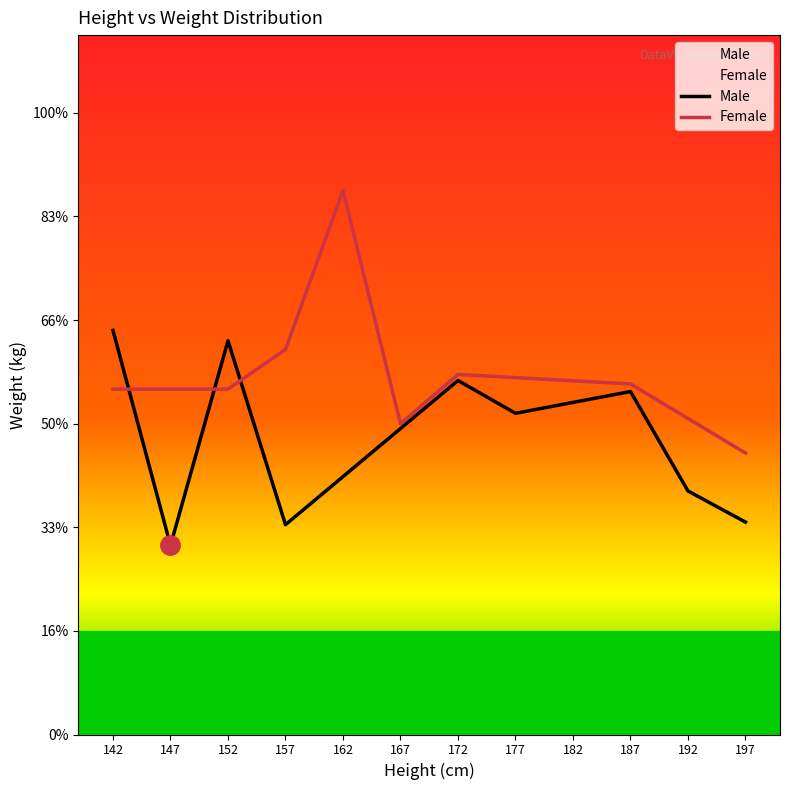

At which category does Male reach its first local peak?

152